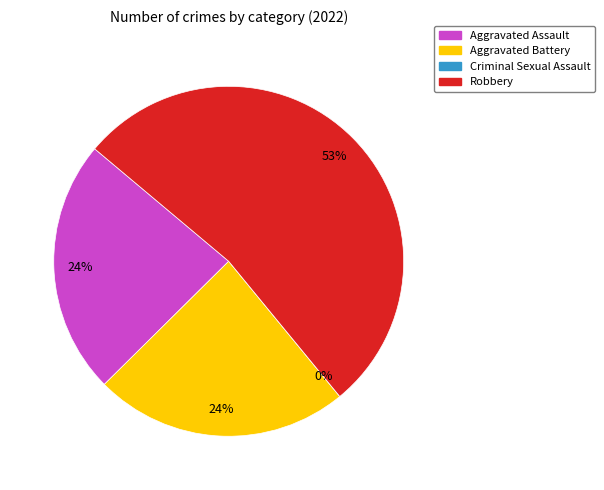

What is the majority slice?

Robbery